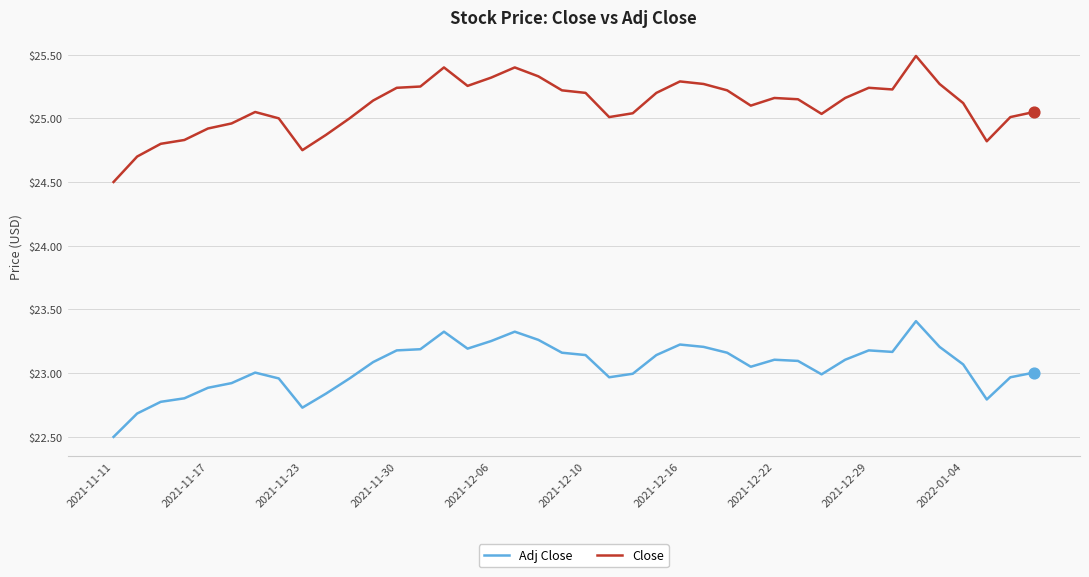

True or false: Close and Adj Close intersect in this chart.

False